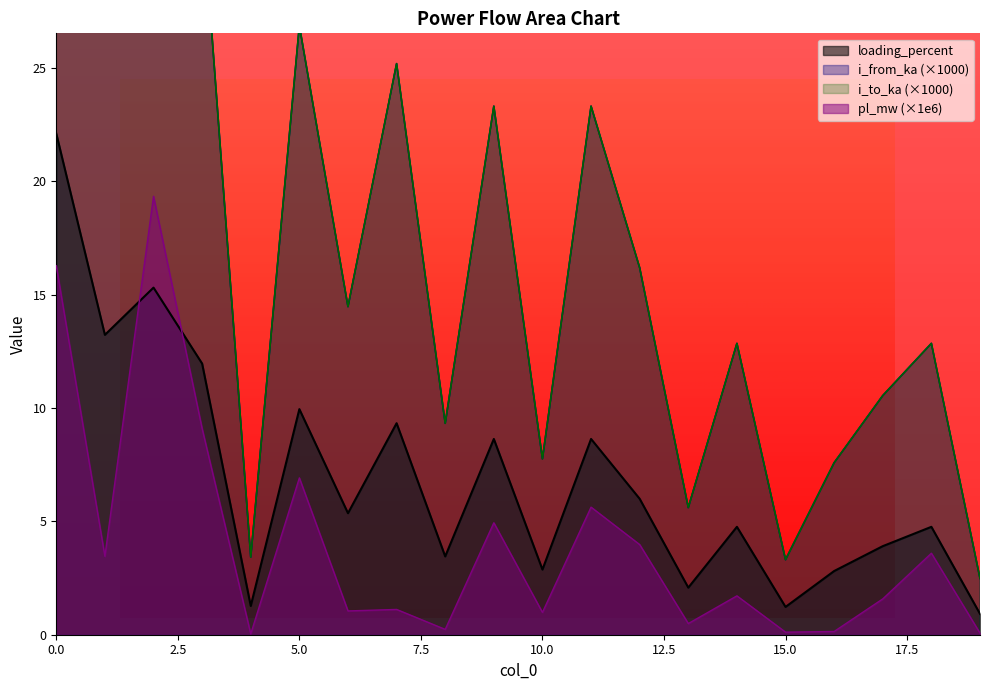

At 4, list the series in order from smallest to largest.

pl_mw, loading_percent, i_from_ka, i_to_ka